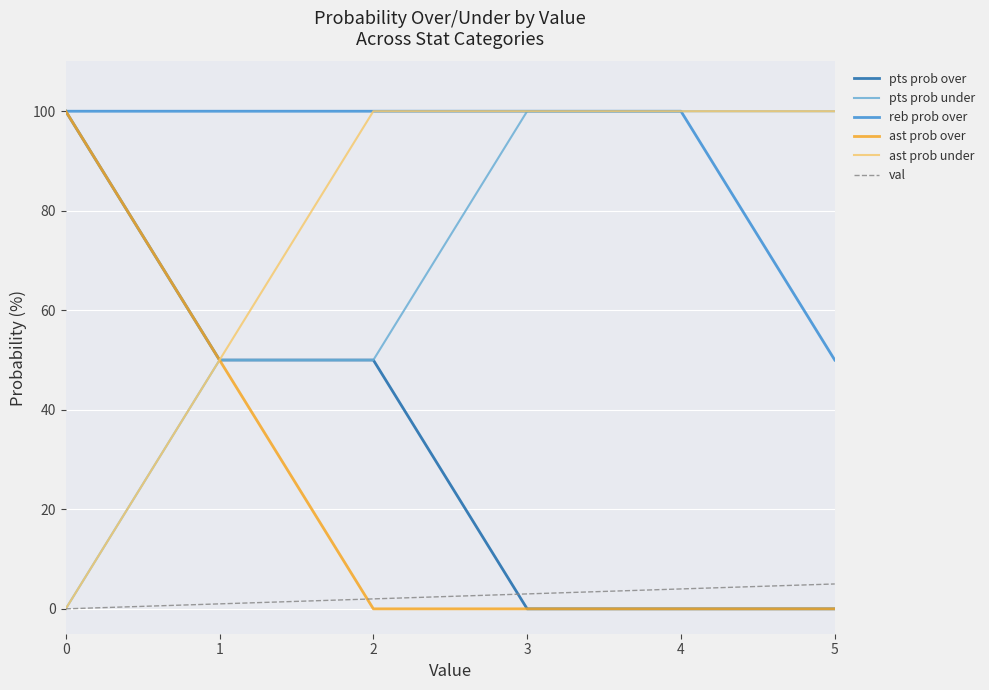

How many pts prob over values are between 0 and 50?

5